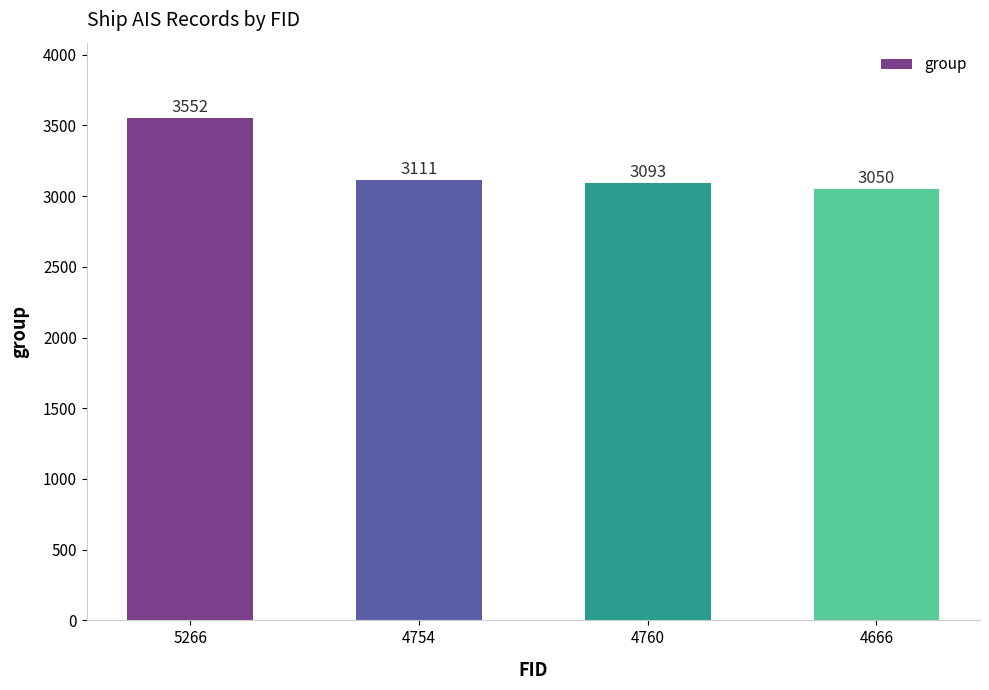

True or false: the data shows 3111 at 4754.

True